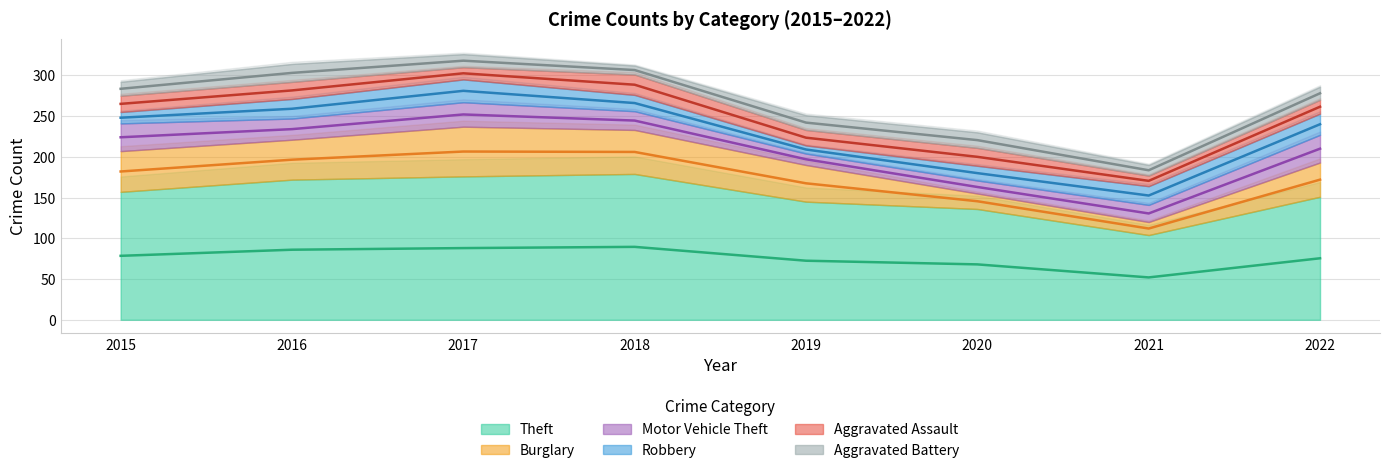

Is it true that Theft equals 274 at 2016?

False